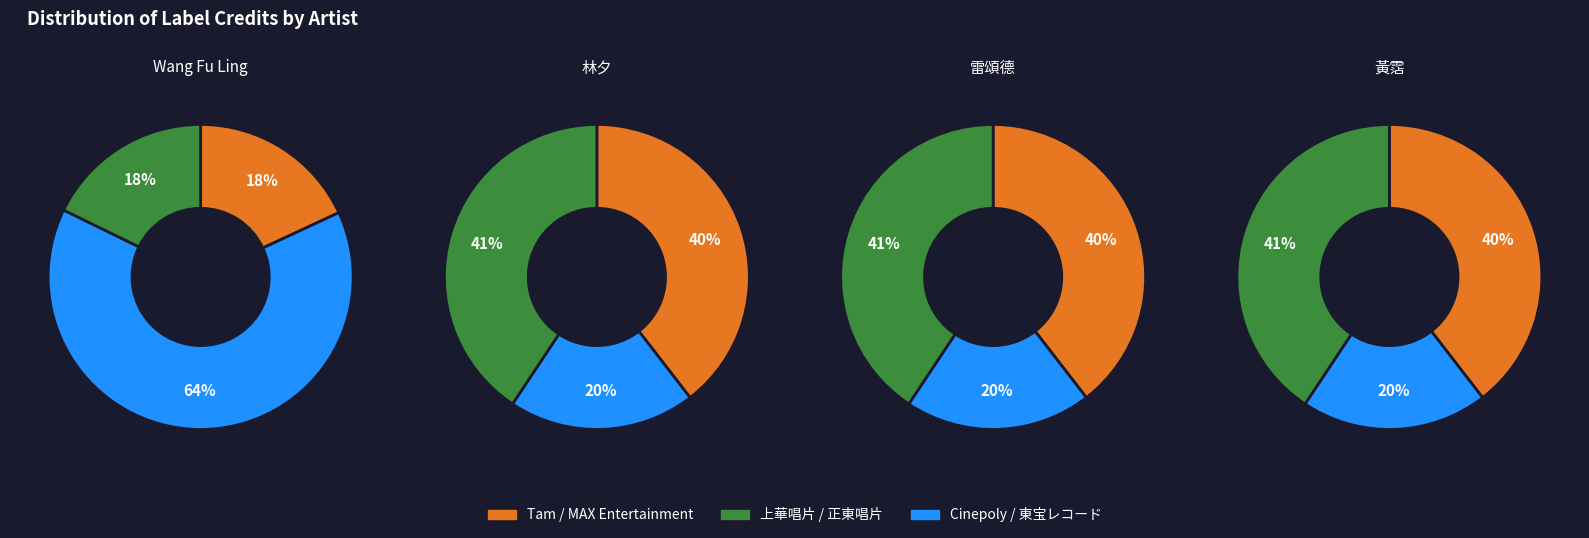

Which has a higher value, Wang Fu Ling or 雷頌德?

Wang Fu Ling